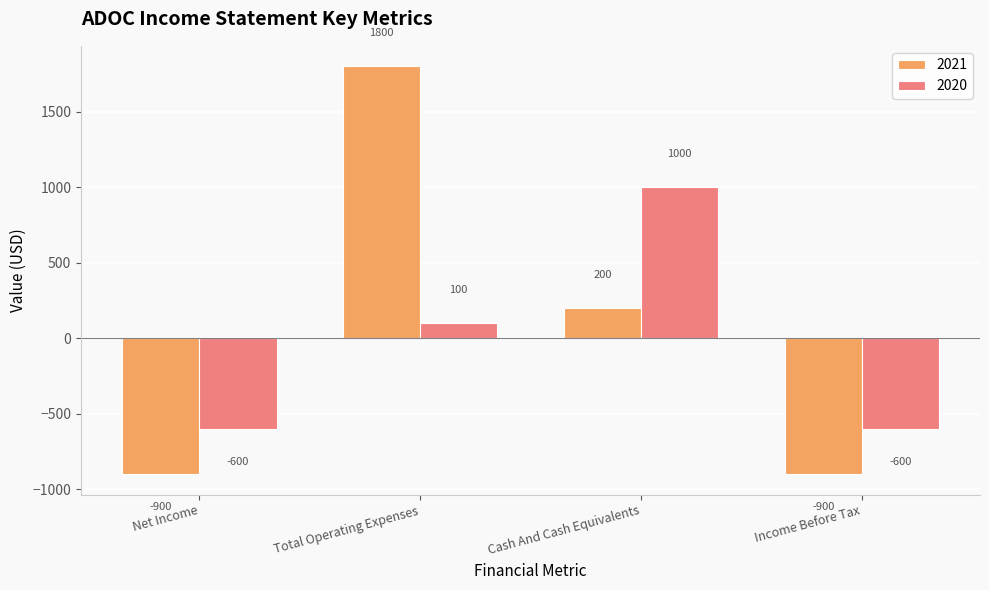

Reading left to right, what are all the values shown in this chart?

2021: -900	1800	200	-900
2020: -600	100	1000	-600